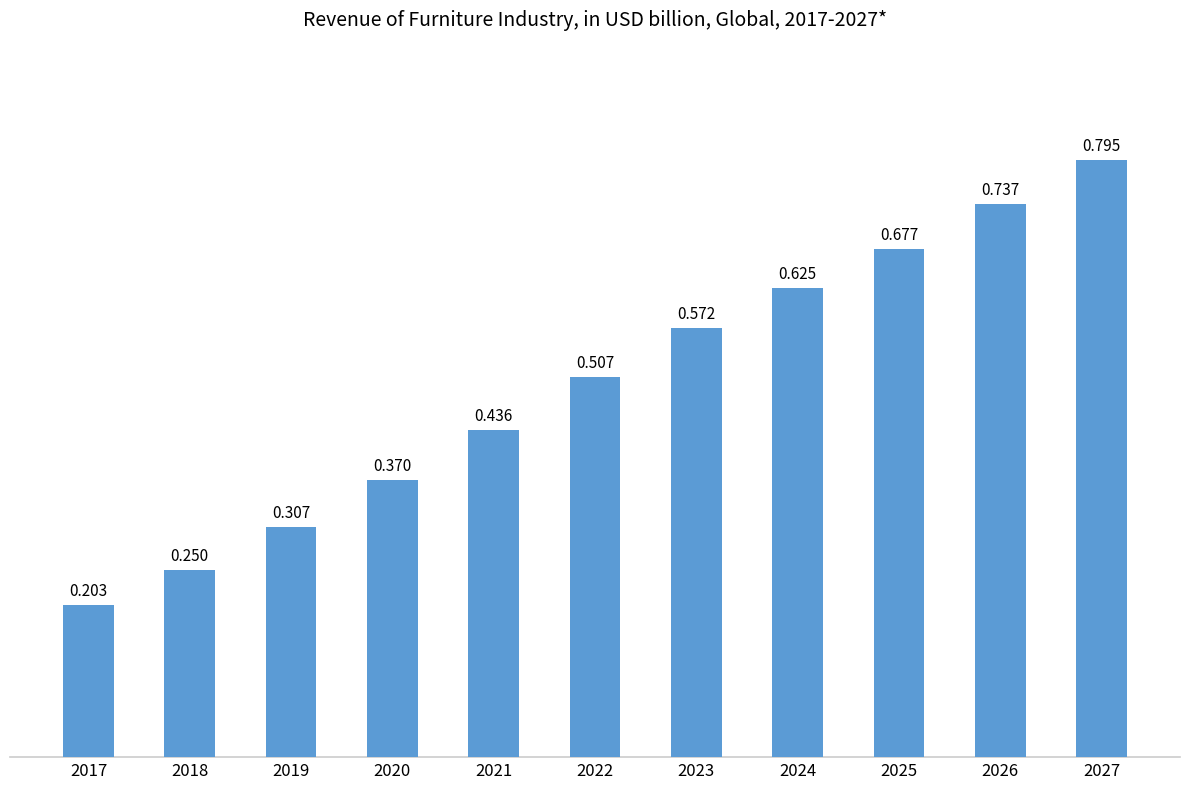

Which has a higher value, 2019 or 2024?

2024